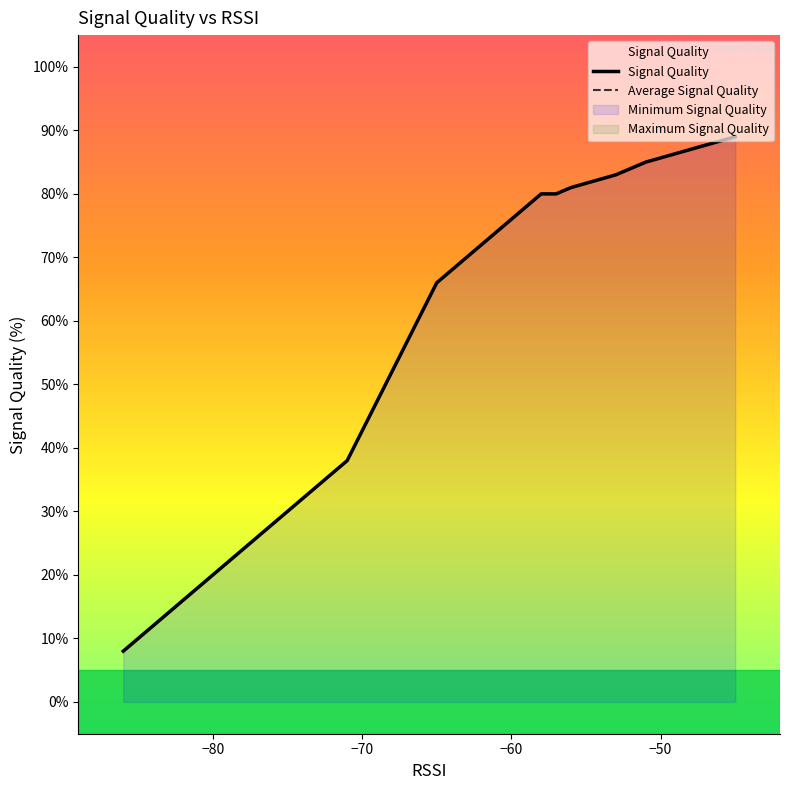

The Signal Quality series shows 130 at −50. True or false?

False